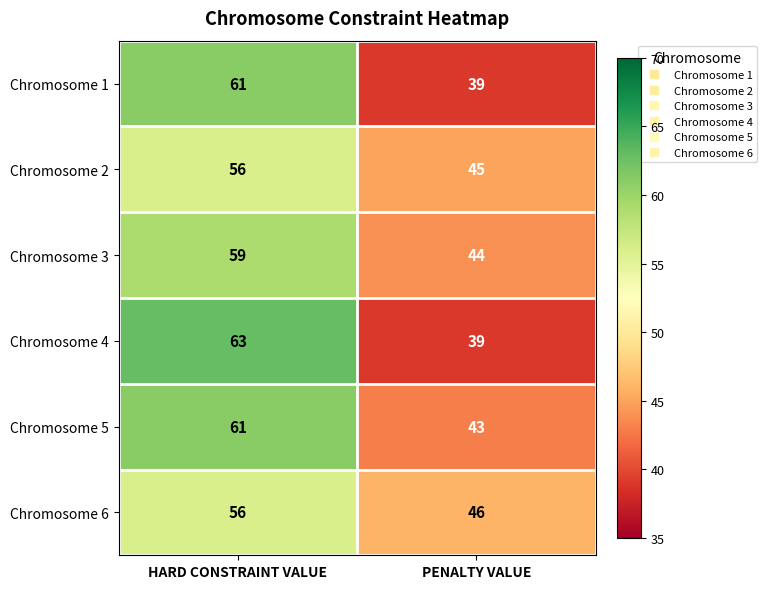

How many series are shown in this chart?

6